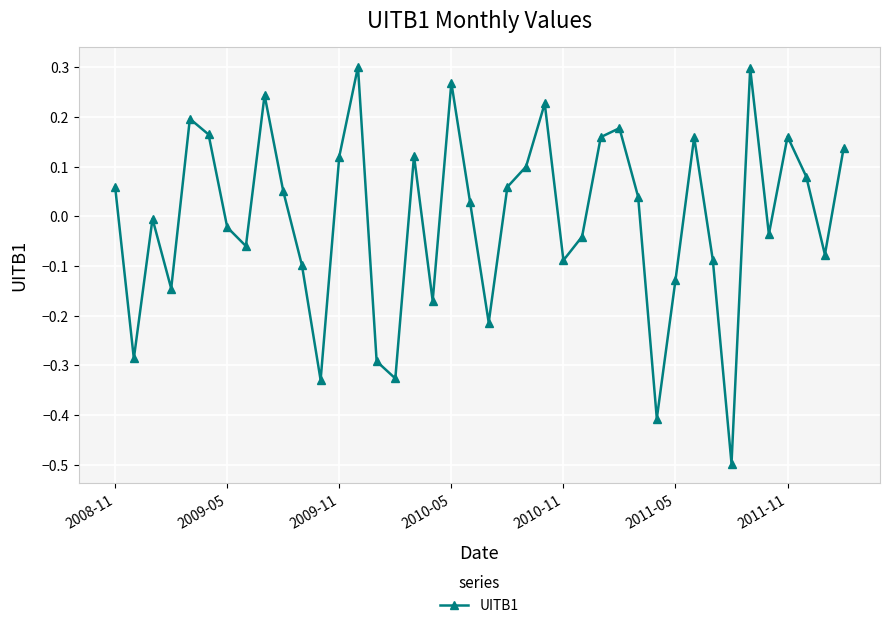

What is the minimum value shown in the chart?

-0.5